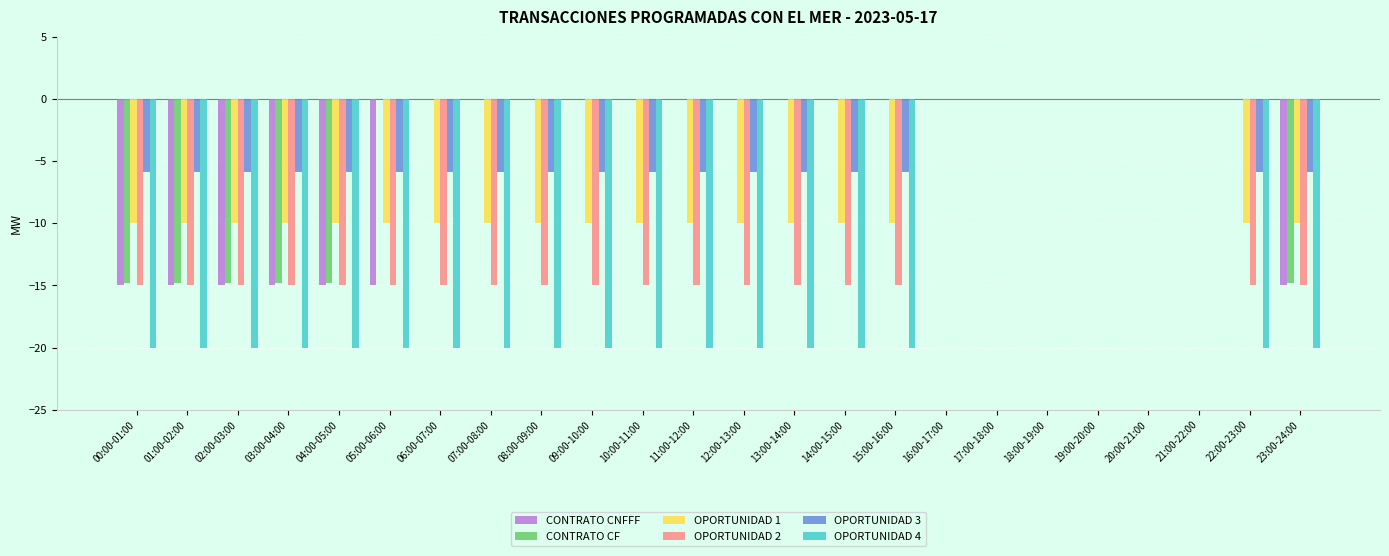

How many data points does each series have?

24